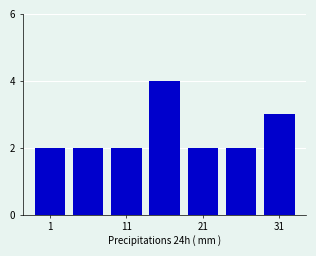

What is the greatest value displayed?

4